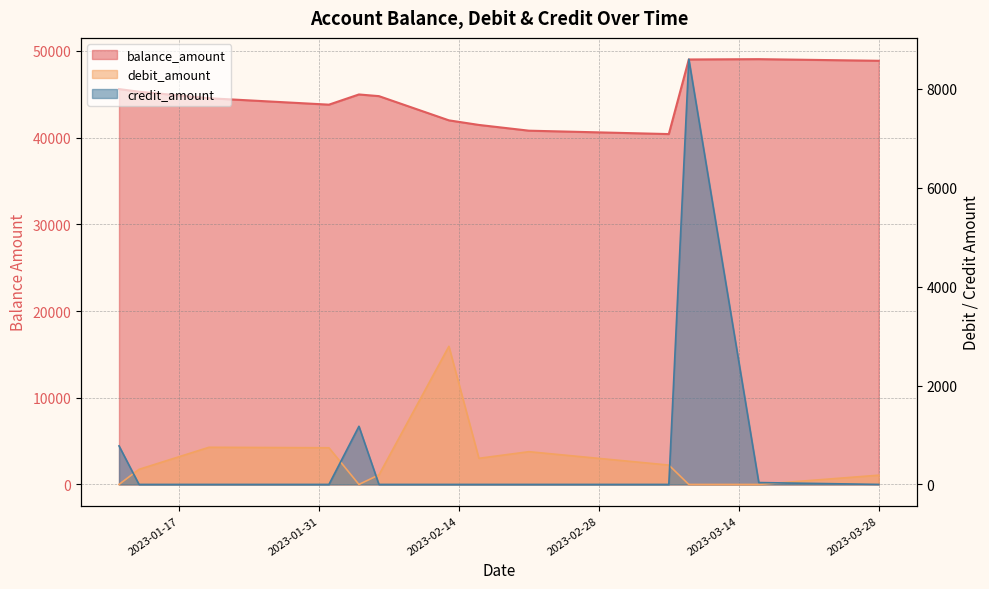

Reading left to right, what are all the values shown in this chart?

balance_amount: 45599.9	45294.8	44543.3	43801.8	44977.9	44785.6	41991.9	41463.4	40801.0	40409.4	49012.2	49050.2	48863.0
debit_amount: 0.0	305.1	751.5	741.5	0.0	192.3	2793.7	528.5	662.4	391.6	0.0	0.0	187.2
credit_amount: 779.4	0.0	0.0	0.0	1176.1	0.0	0.0	0.0	0.0	0.0	8602.8	38.0	0.0